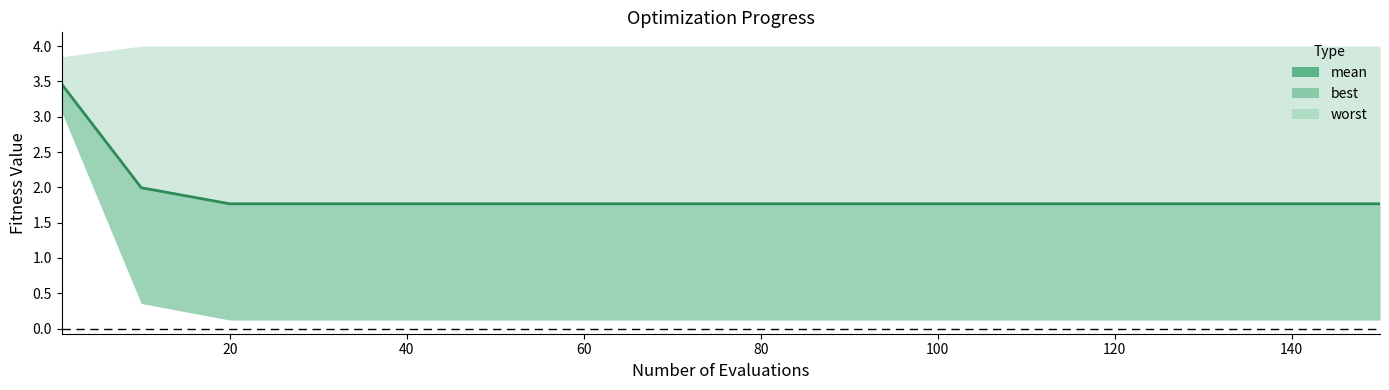

What is the sum of all values?

30.2